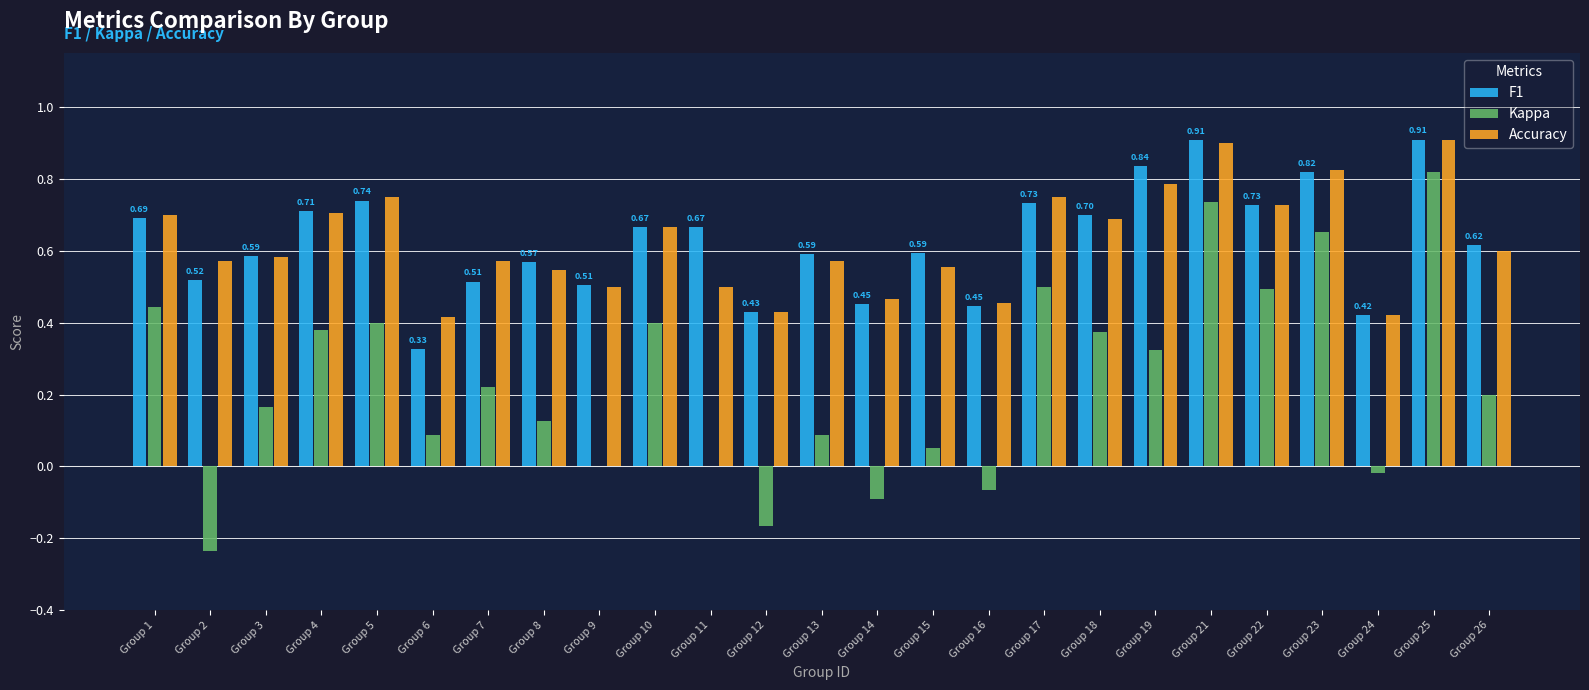

How many groups of bars are there?

25